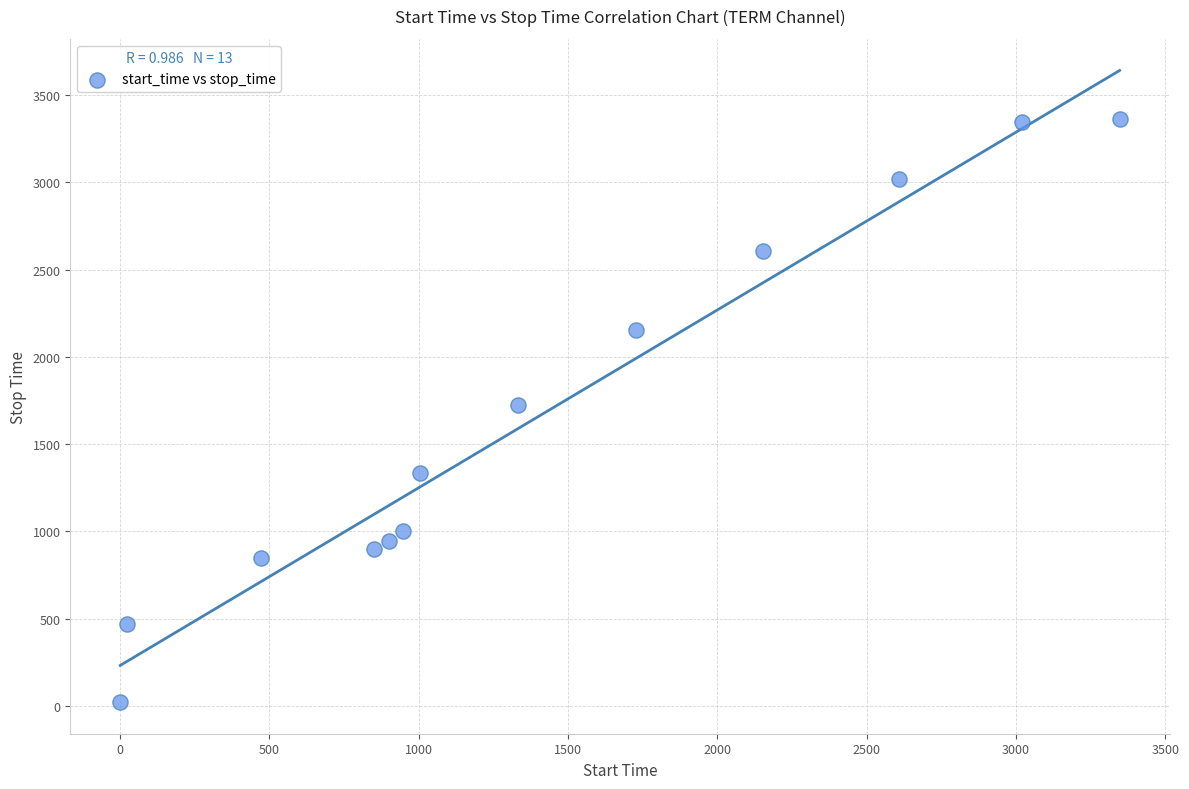

What is the range of Y values (max minus min)?

3343